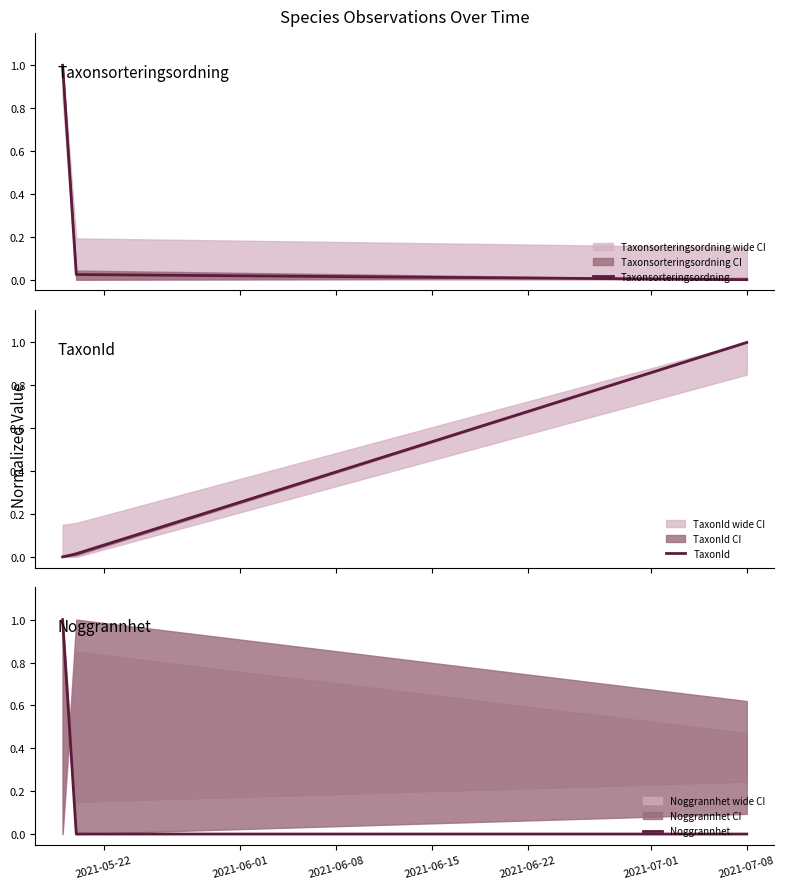

Rank the series by their maximum value, from lowest to highest.

Taxonsorteringsordning, TaxonId, Noggrannhet